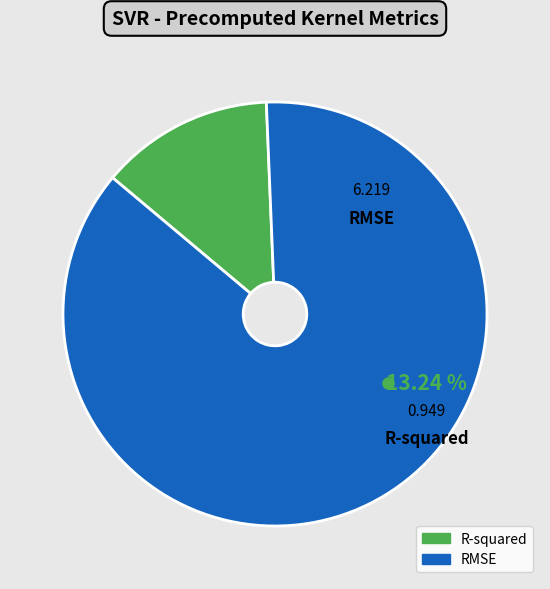

What is the majority slice?

RMSE